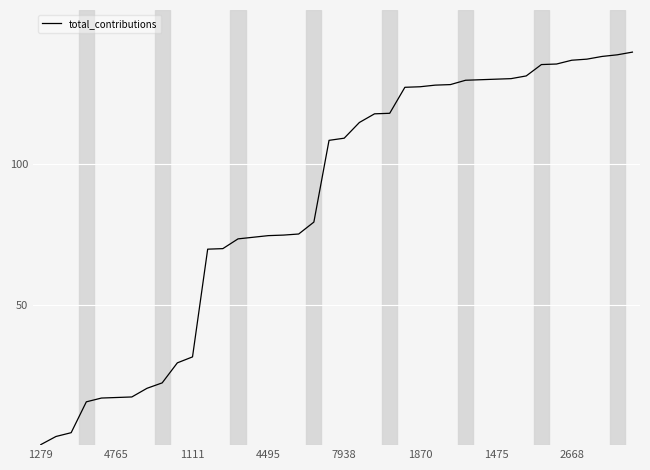

How many lines are shown in the chart?

1